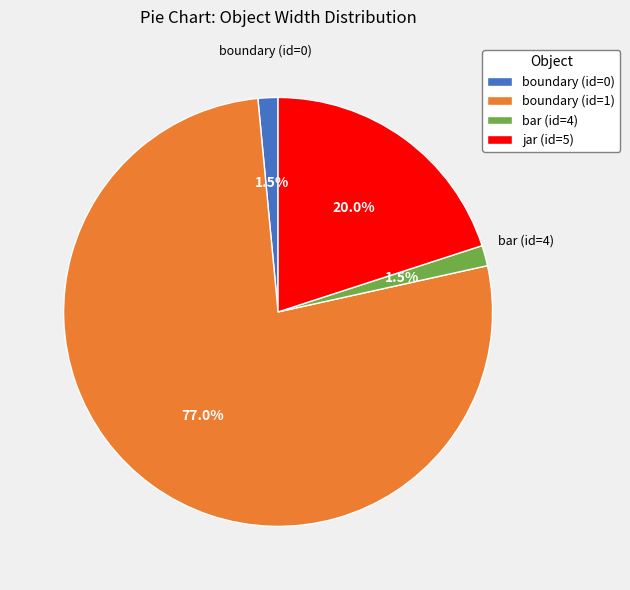

Which slice is the largest?

boundary (id=1)